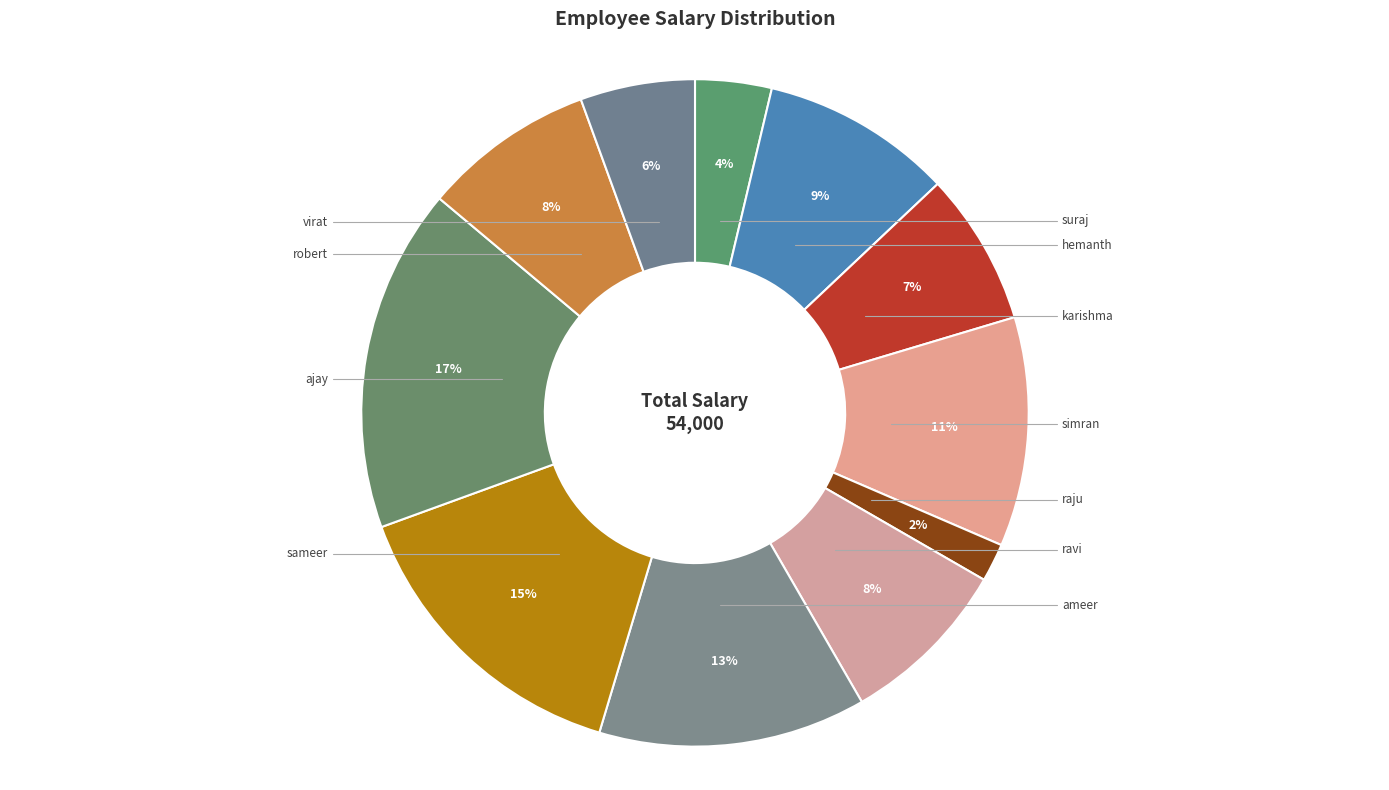

What is the change in value from simran to raju?

-5000